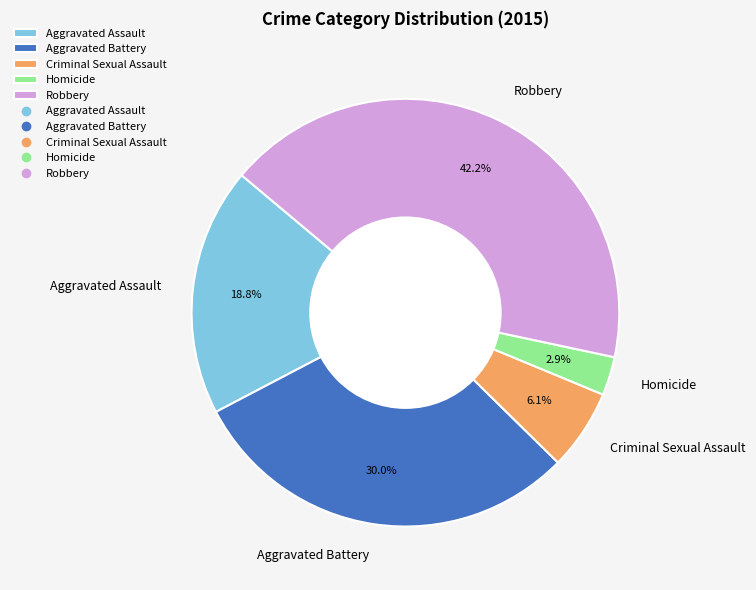

To the nearest percent, what is the difference between the largest and smallest slice percentages?

39%